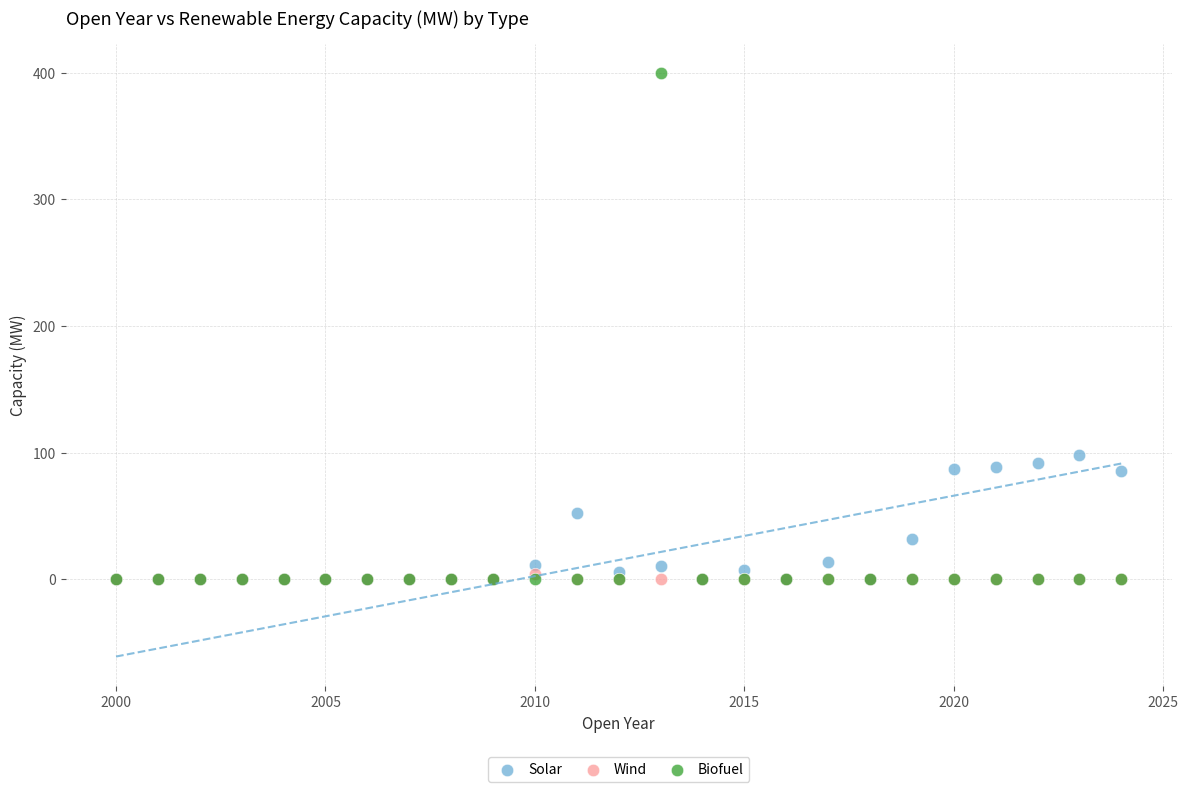

Which series contains the highest Y value?

Biofuel